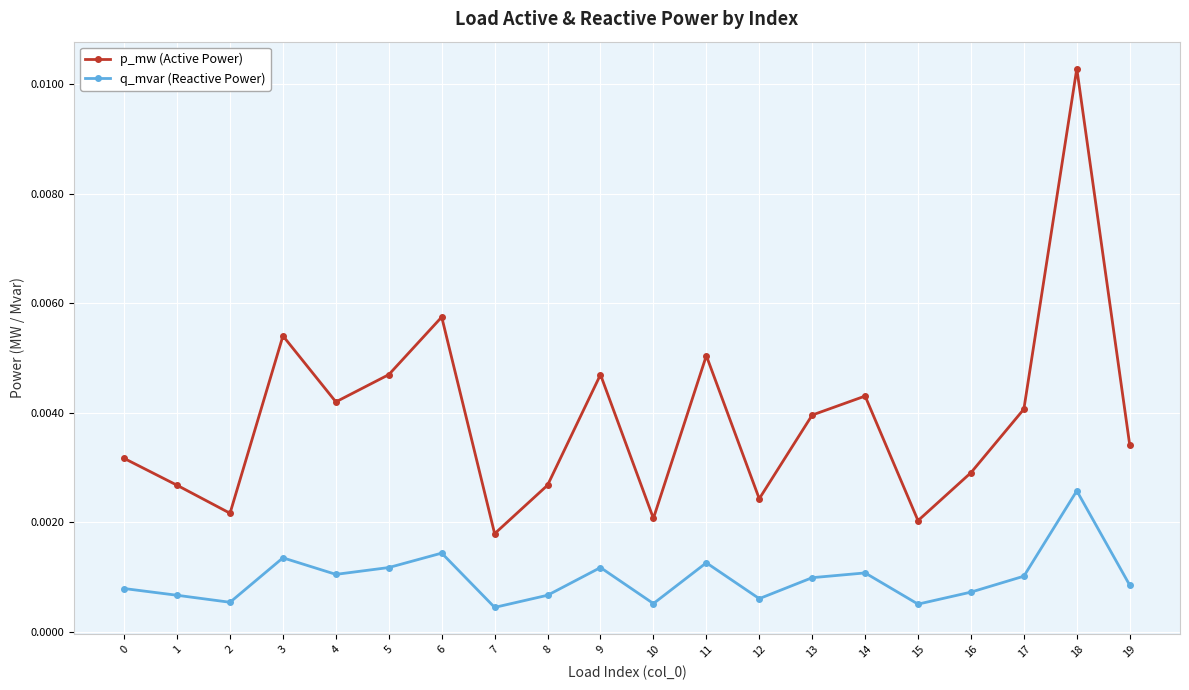

Which series has the largest total across all categories?

p_mw (Active Power)